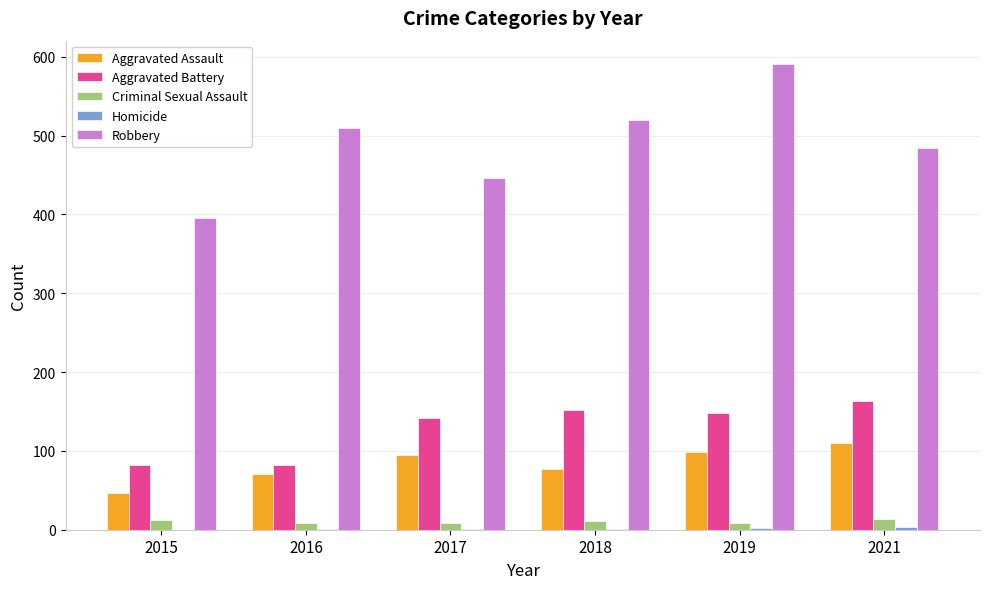

Count the number of categories in the chart.

6